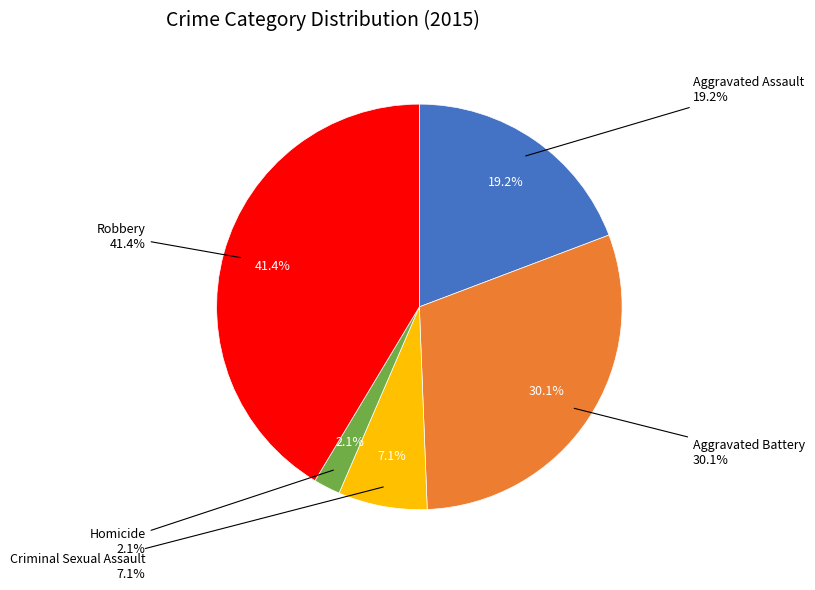

Which category has the smallest portion of the pie?

Homicide